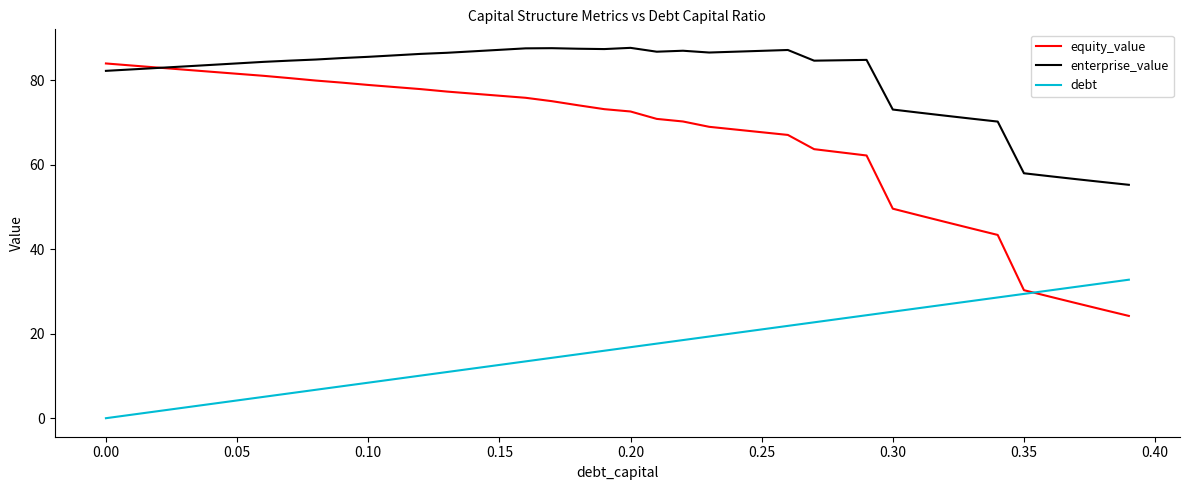

True or false: enterprise_value and debt cross at least once.

False